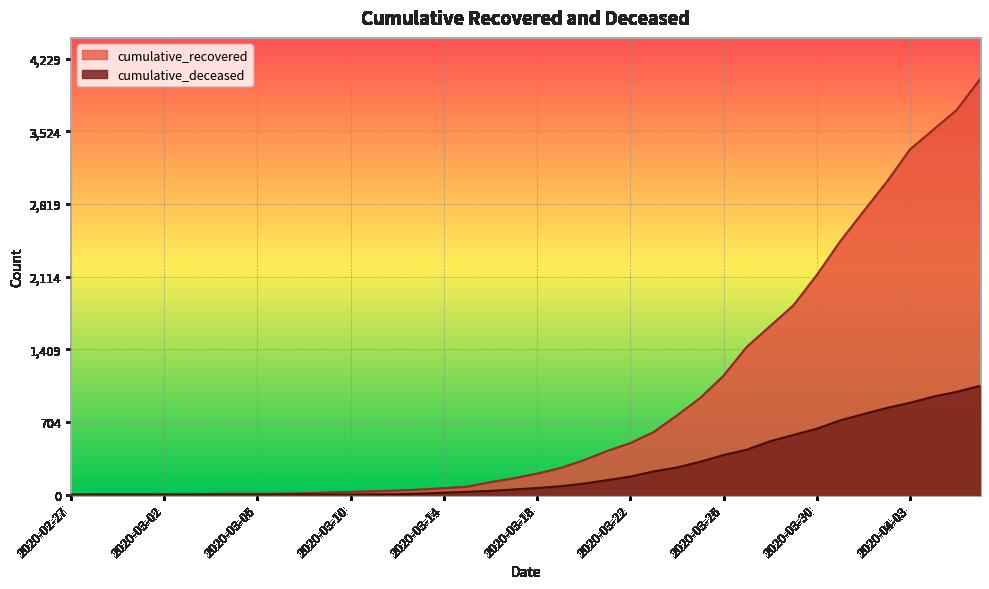

Rank the series by their average value, from lowest to highest.

cumulative_deceased, cumulative_recovered